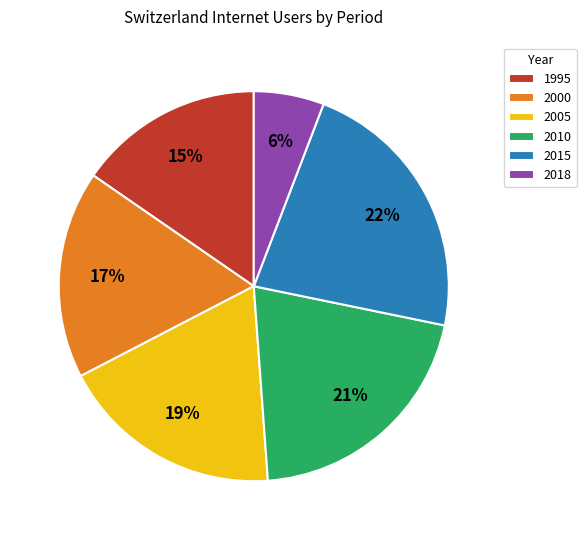

To the nearest percent, what is the average slice percentage?

17%